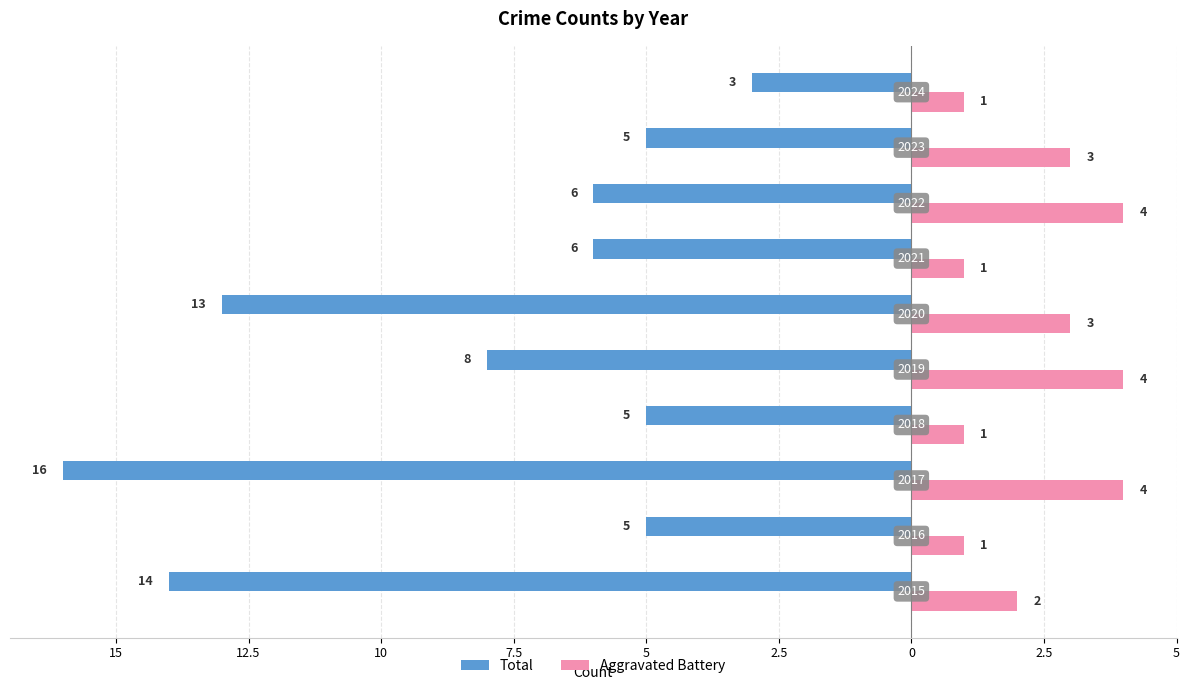

What are all the series names shown in the legend?

Total, Aggravated Battery